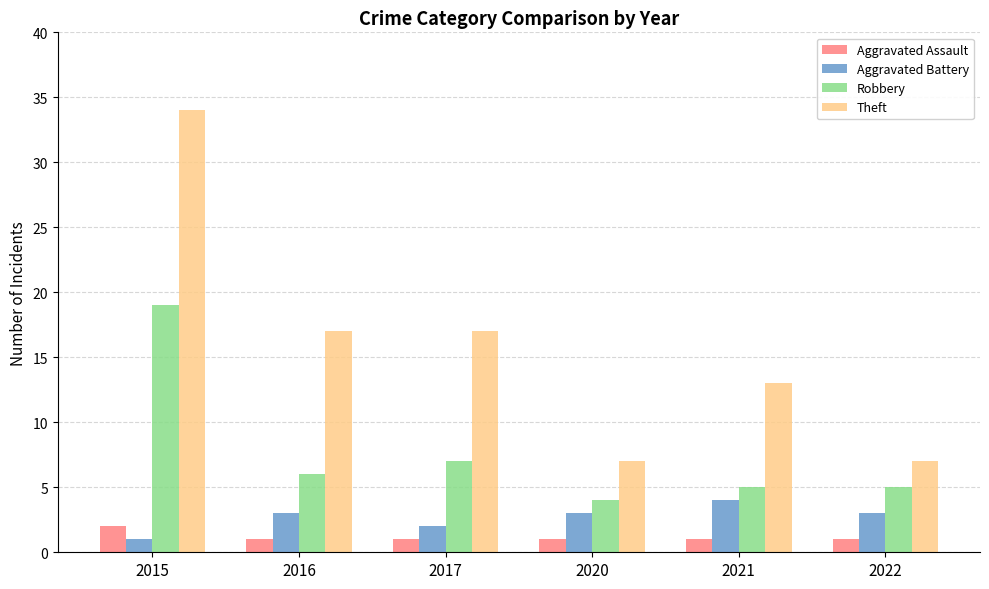

What is the difference between the maximum and minimum values in the Theft series?

27